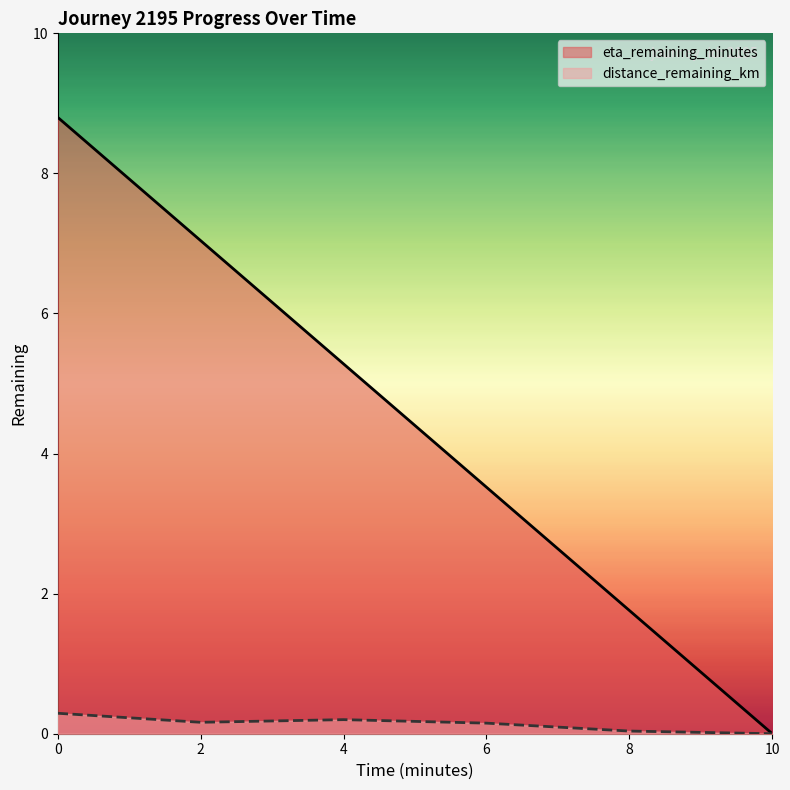

Which series has the largest range (max minus min)?

eta_remaining_minutes